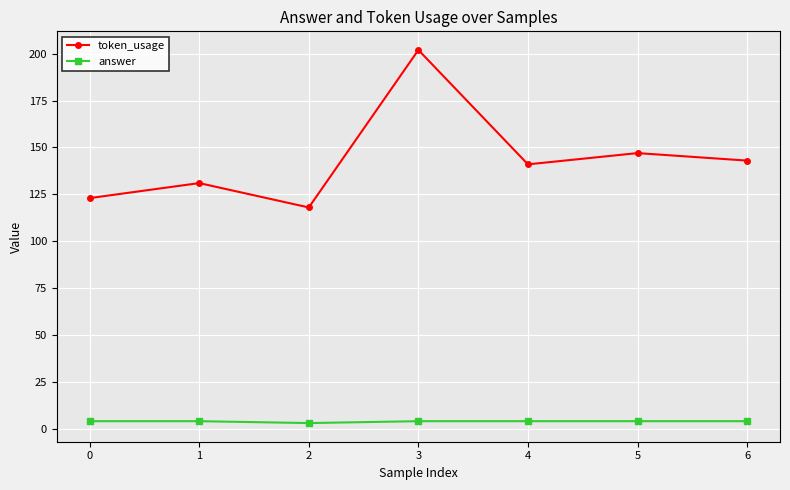

True or false: answer and token_usage intersect in this chart.

False